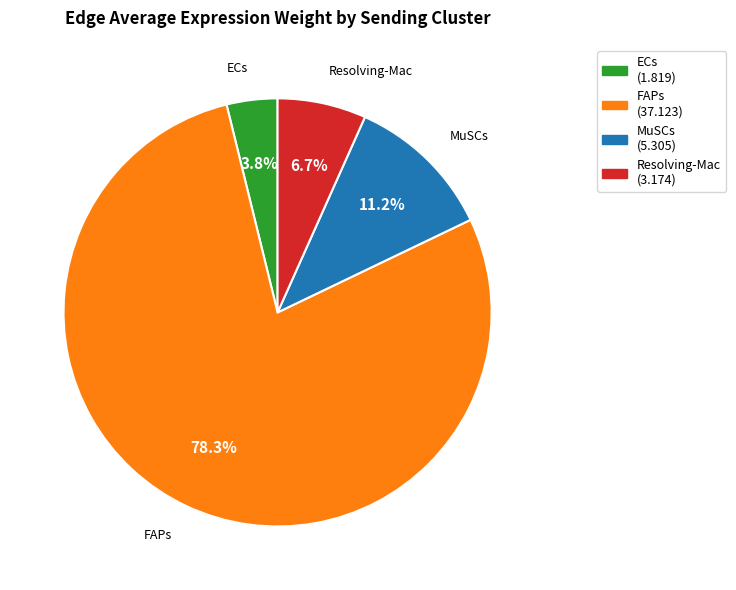

Is the sum of FAPs and ECs greater than half?

Yes